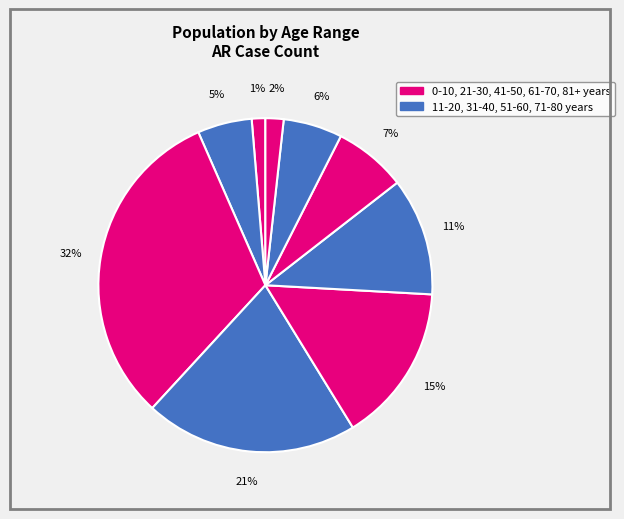

How many segments does this pie chart have?

9